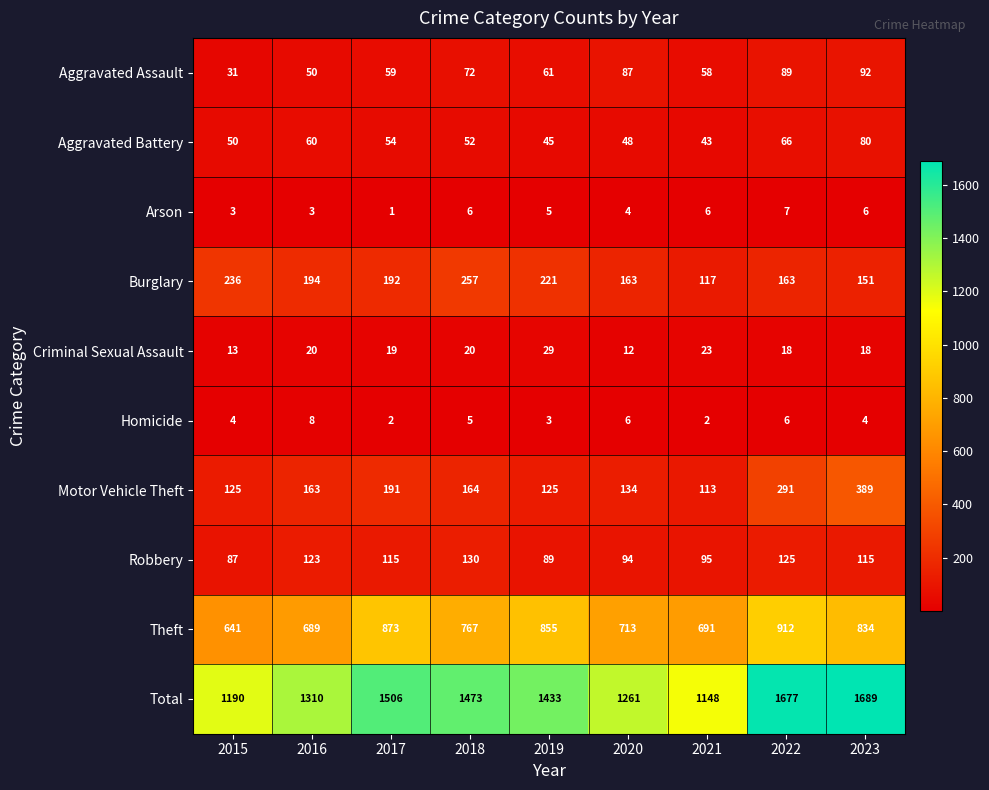

Which category has the highest value in the Homicide series?

2016